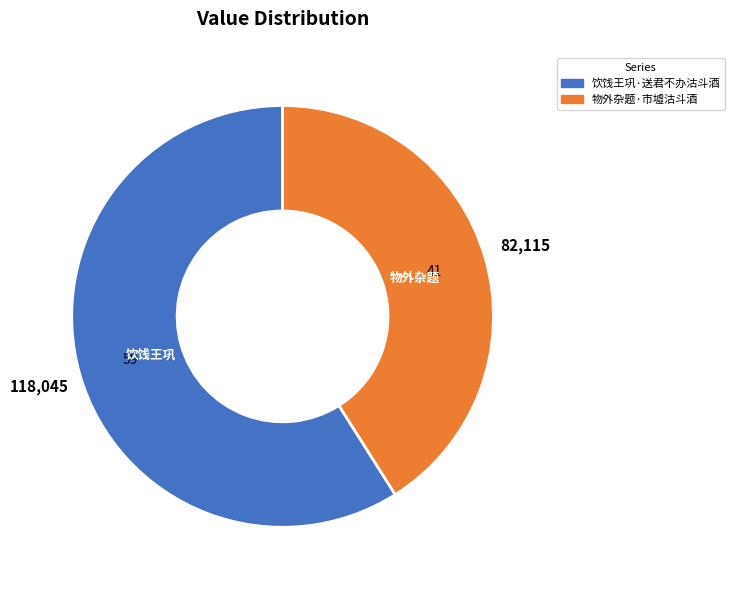

Rank the categories by value from lowest to highest.

物外杂题·市墟沽斗酒, 饮饯王巩·送君不办沽斗酒